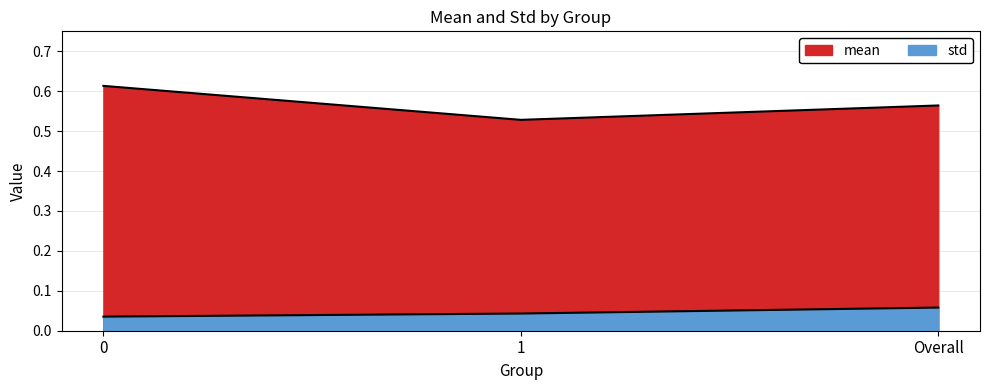

What is the spread (max minus min) of values at 0?

0.6